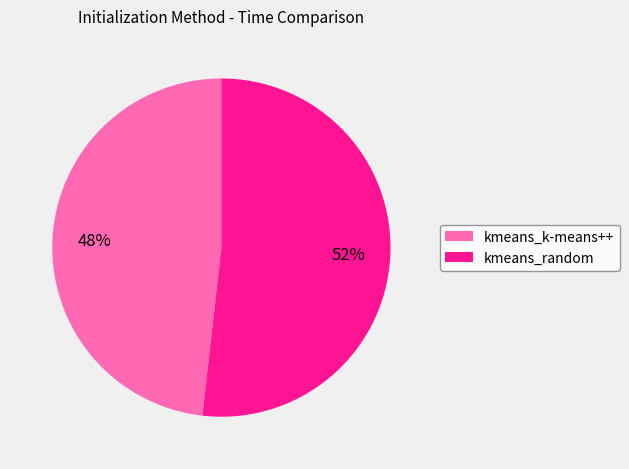

Which slice is the smallest?

kmeans_k-means++